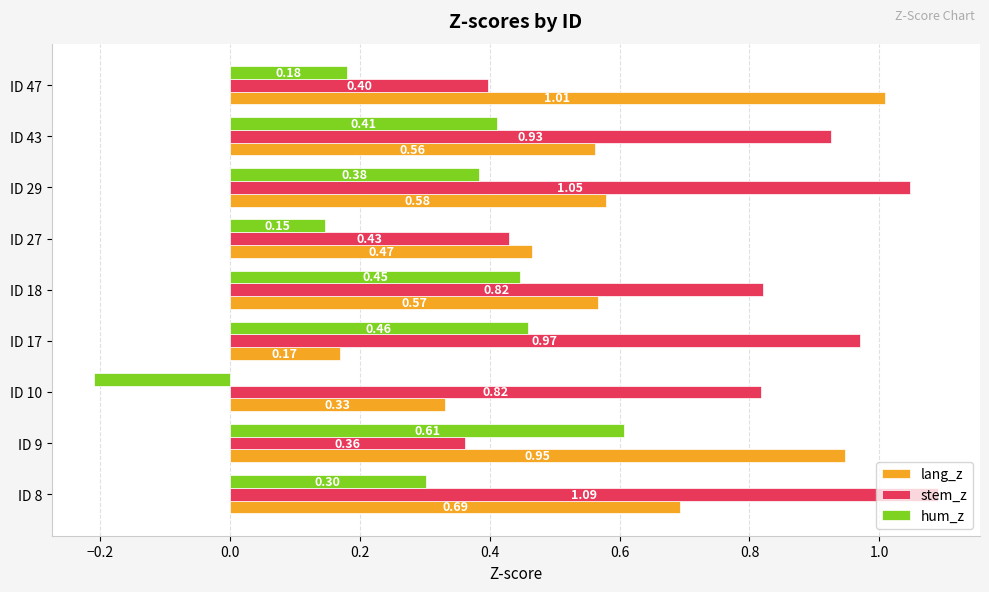

At ID 18, list the series in order from smallest to largest.

hum_z, lang_z, stem_z